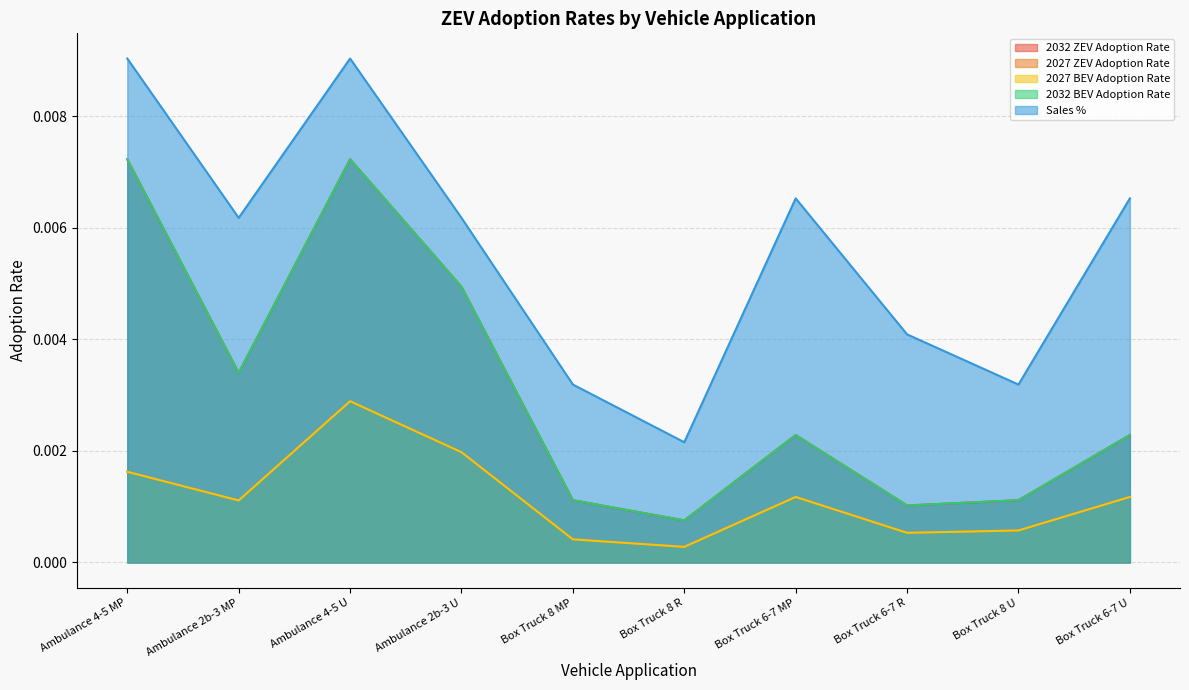

How many 2032 BEV Adoption Rate values are between 0 and 1?

10